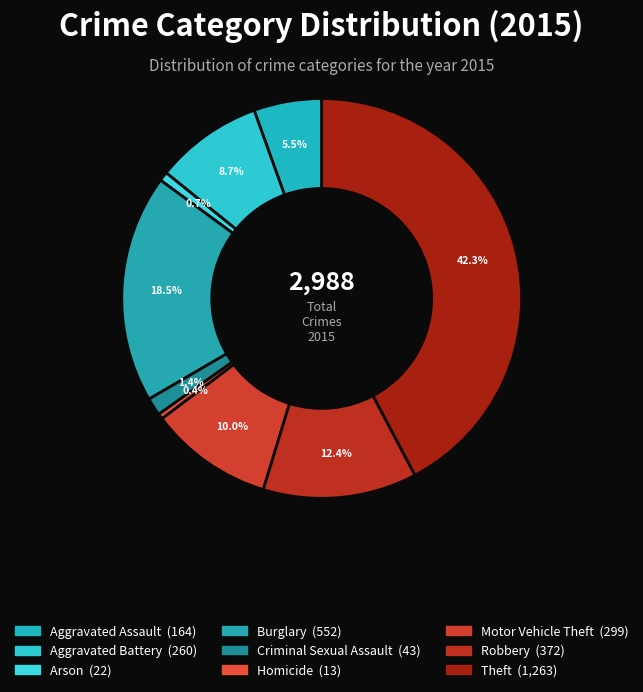

To the nearest percent, what is the difference between the largest and smallest slice percentages?

42%